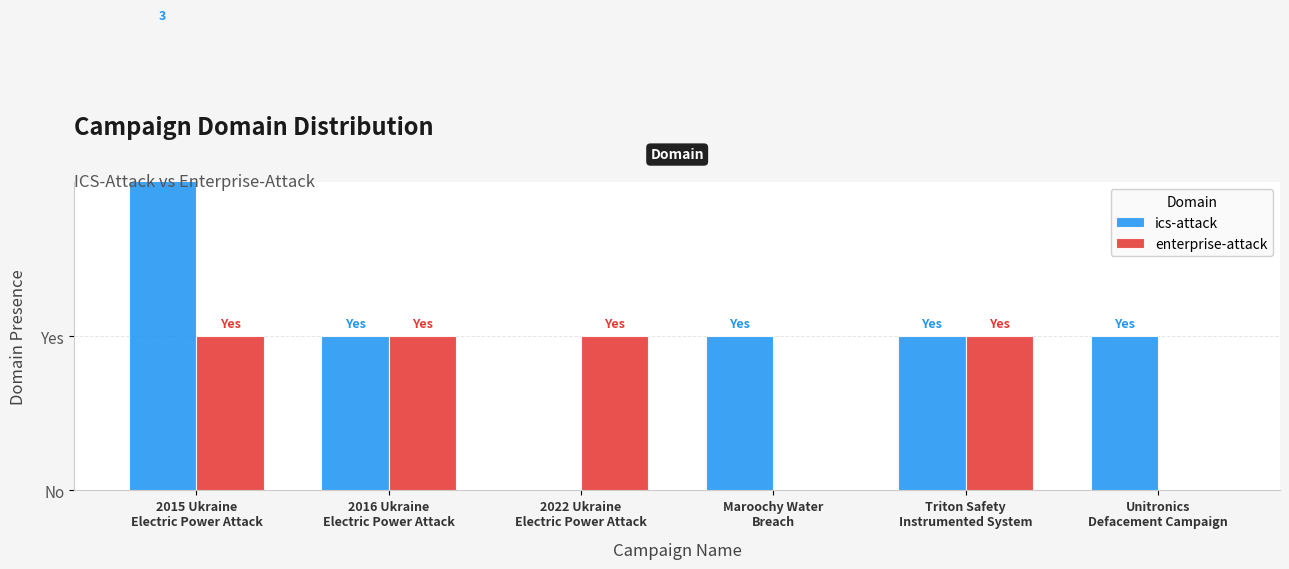

What is the difference between the maximum and minimum values in the enterprise-attack series?

1